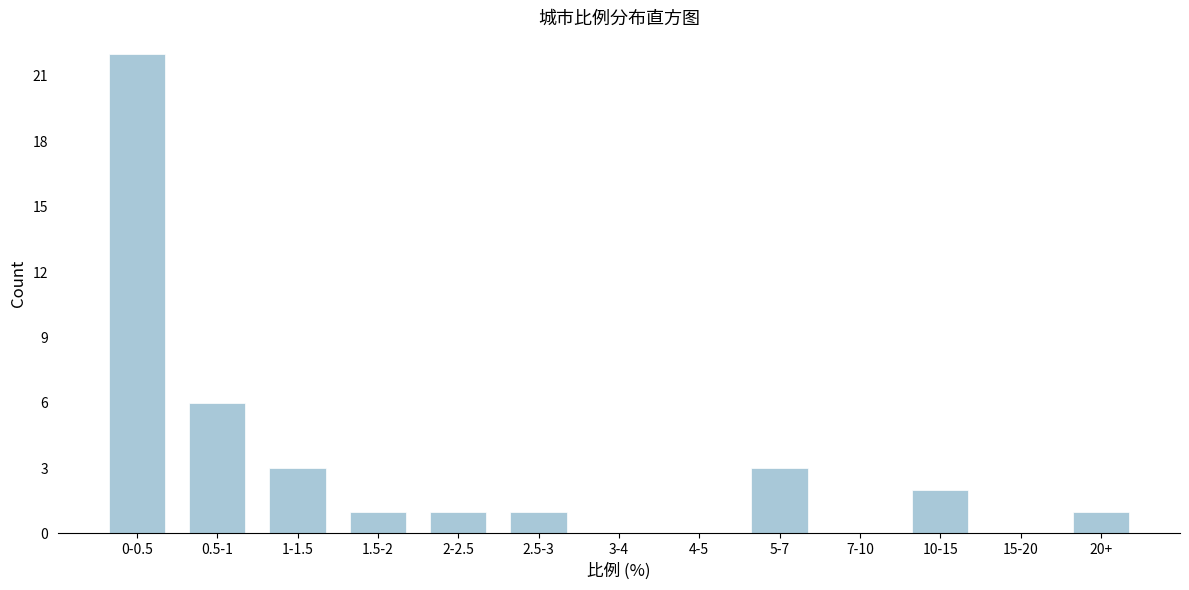

Reading left to right, extract all data points from this chart.

0-0.5=22	0.5-1=6	1-1.5=3	1.5-2=1	2-2.5=1	2.5-3=1	3-4=0	4-5=0	5-7=3	7-10=0	10-15=2	15-20=0	20+=1